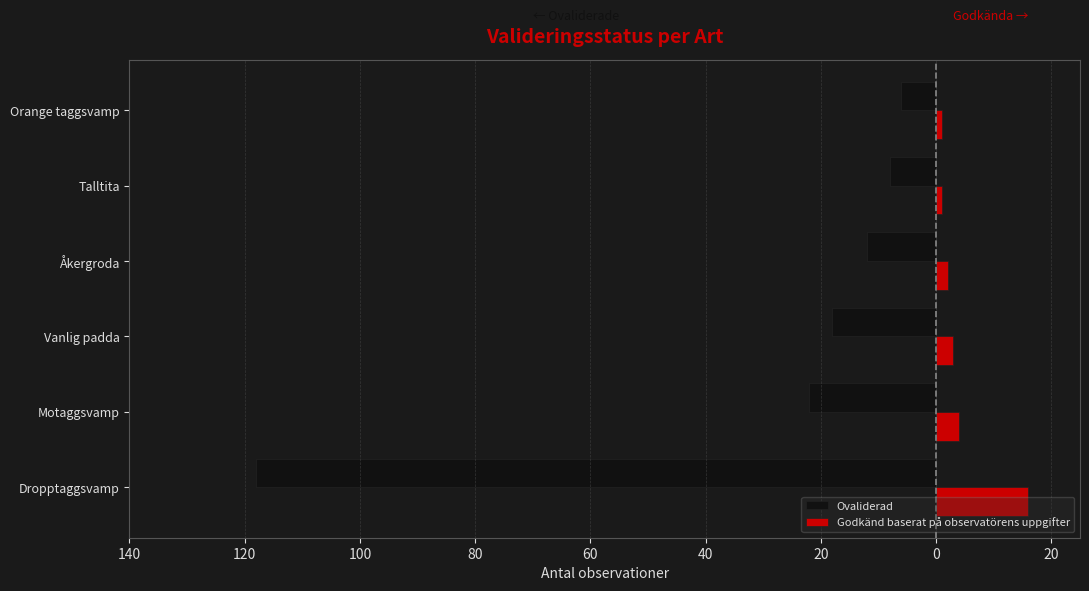

What is the sum of all Ovaliderad values?

-184